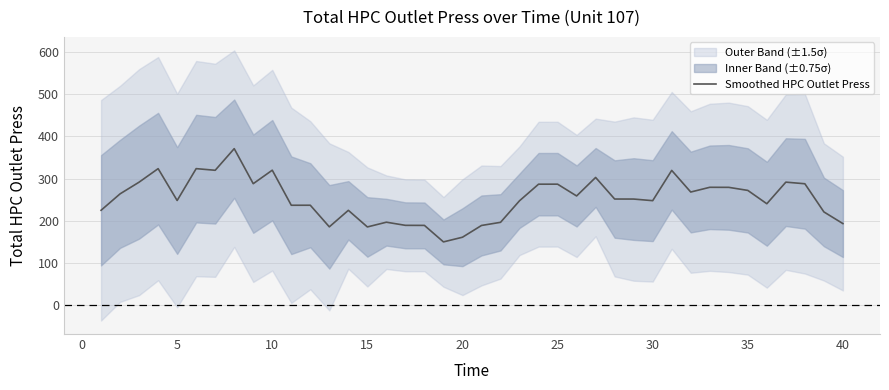

The value of Smoothed HPC Outlet Press at 15 is 185.2. True or false?

True